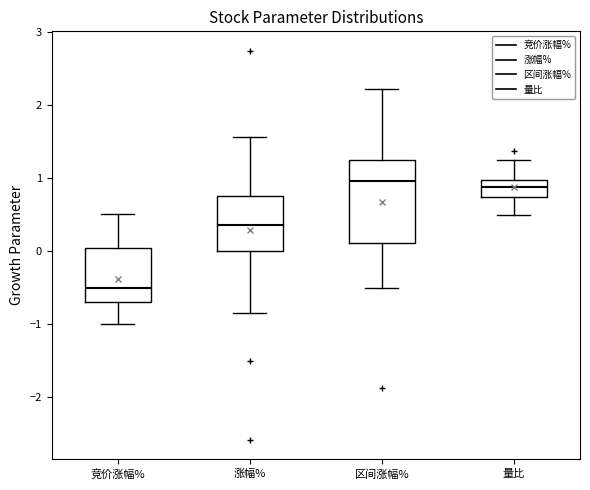

Where is the upper edge of the box for 量比 on the y-axis? The values are not printed on the chart, so give them approximately, as read against the axis.

1.0